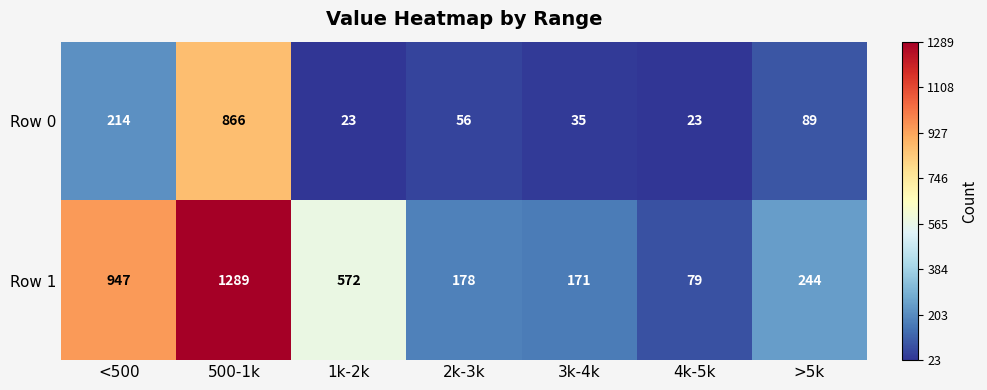

How many series are shown in this chart?

2